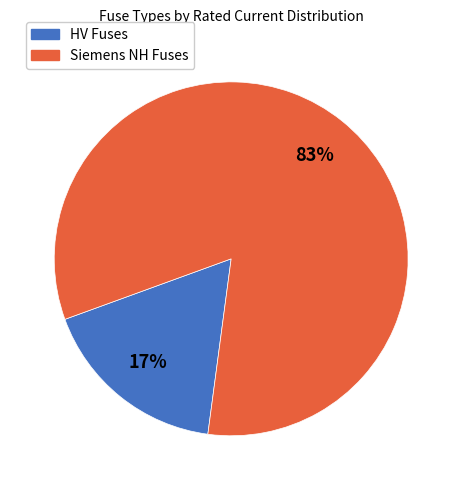

Is there a majority slice in this chart?

Yes